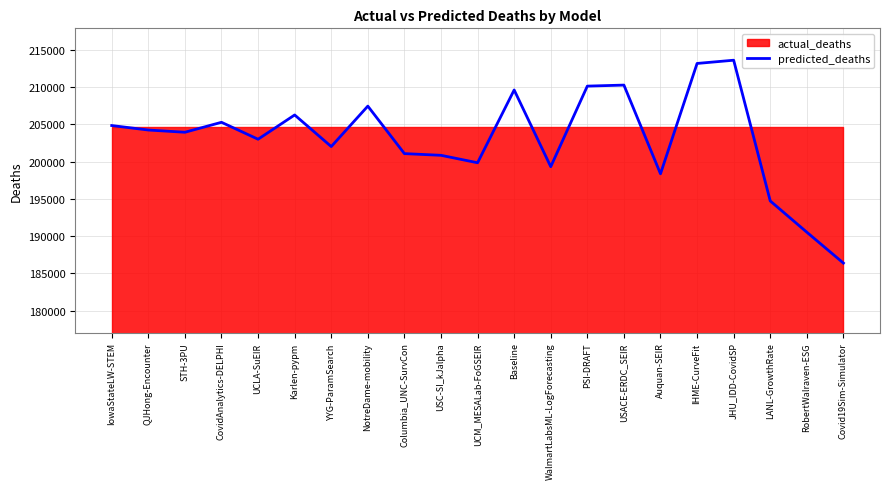

What is the label of the 6th point from the left?

Karlen-pypm